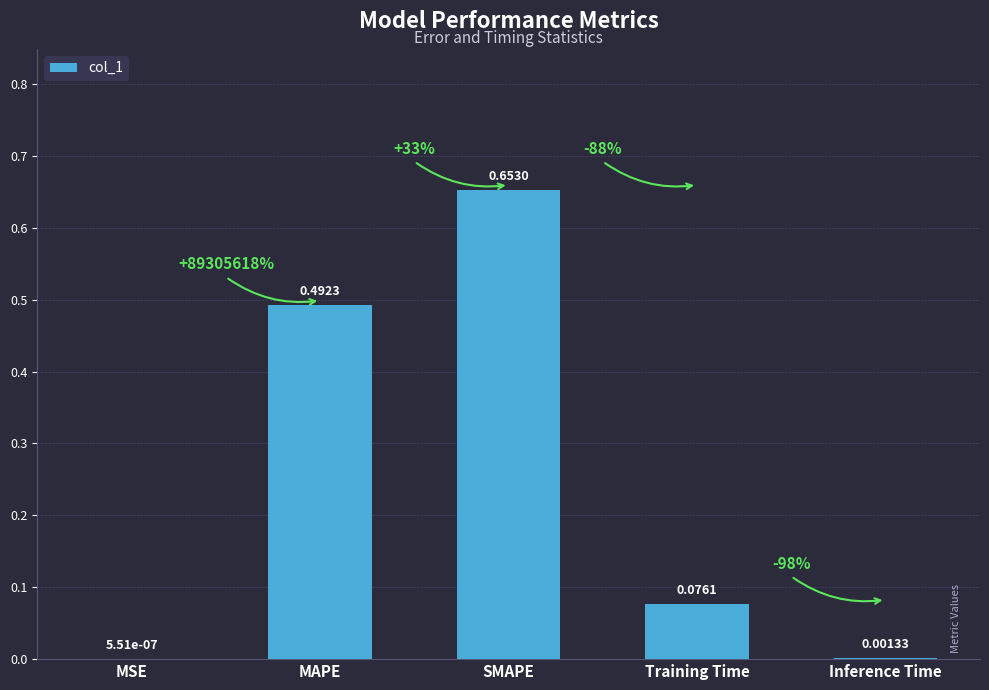

Which has a higher value, Inference Time or MAPE?

MAPE